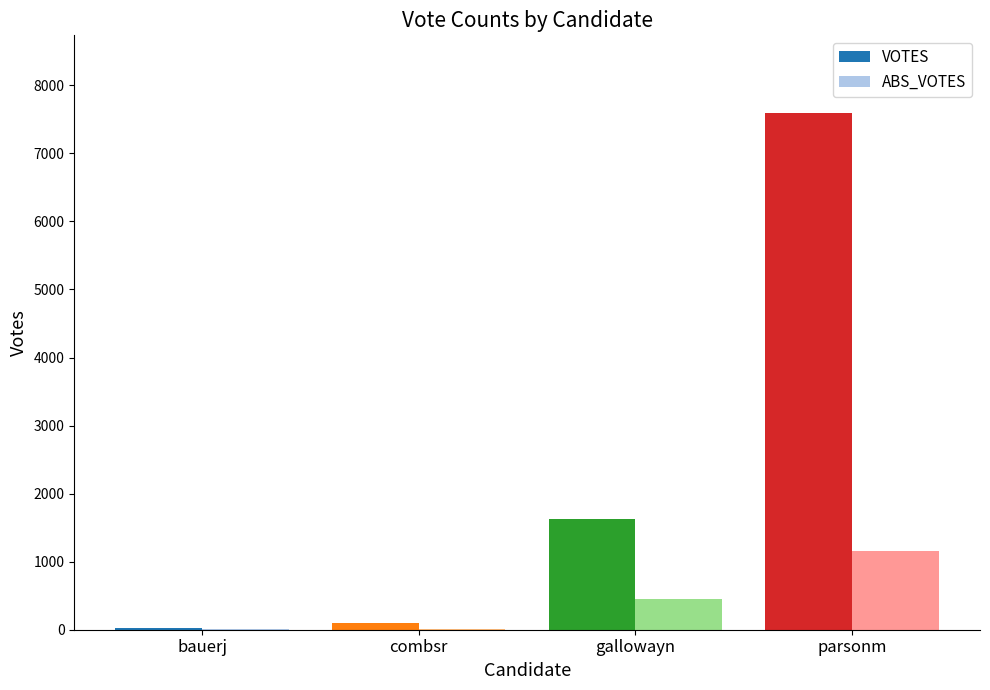

Is the value of VOTES at parsonm greater than the value of ABS_VOTES at combsr?

Yes